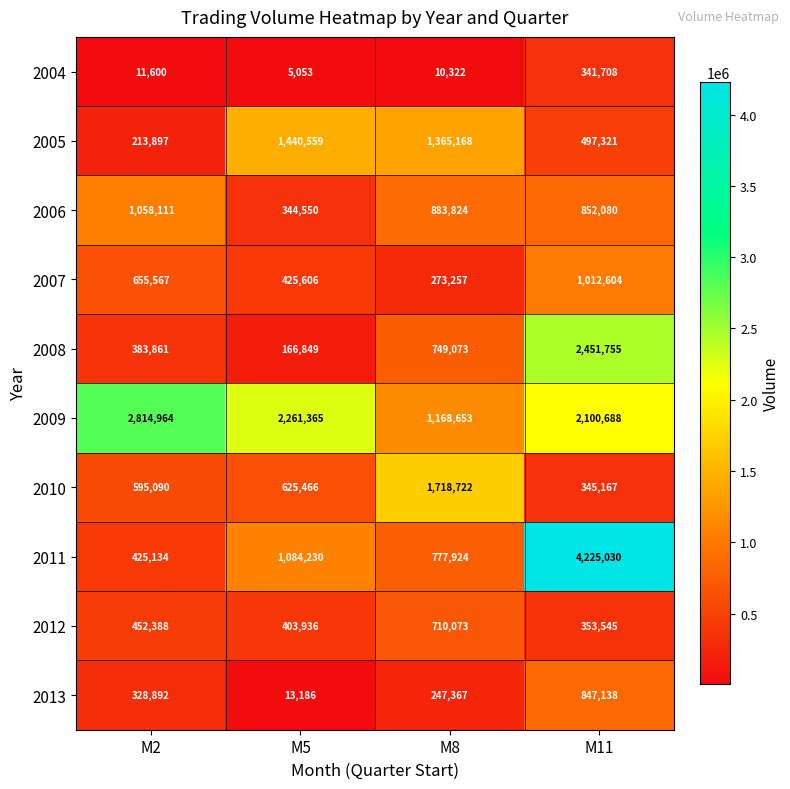

The value of 2005 at M8 is 687138. True or false?

False